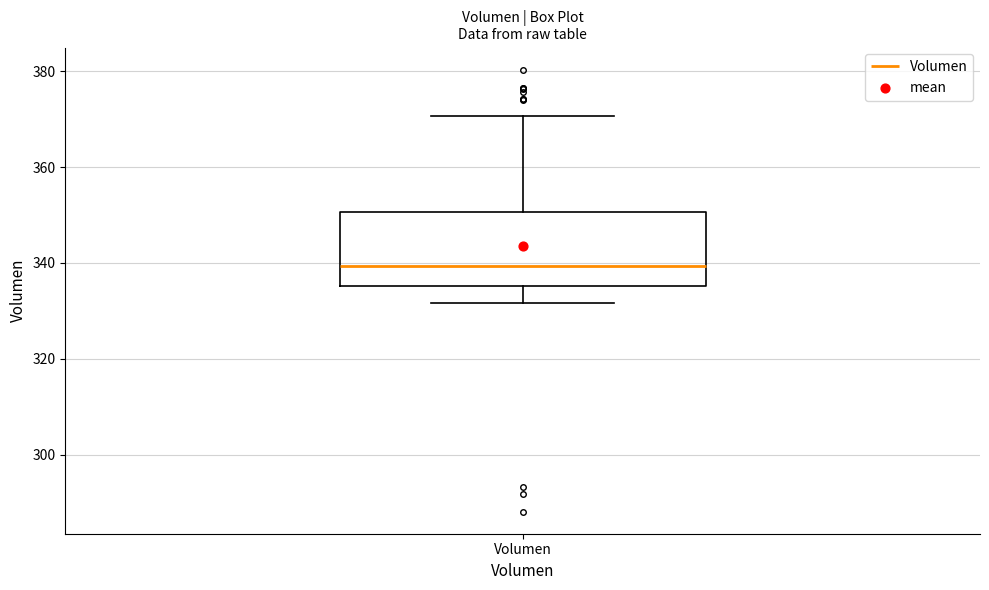

Transcribe this box plot: give where the median line is, the range the box spans, and where the two whiskers end, as read against the y-axis. The values are not printed on the chart, so give them approximately, as read against the axis.

median 340, box 336 to 350, whiskers 332 to 370